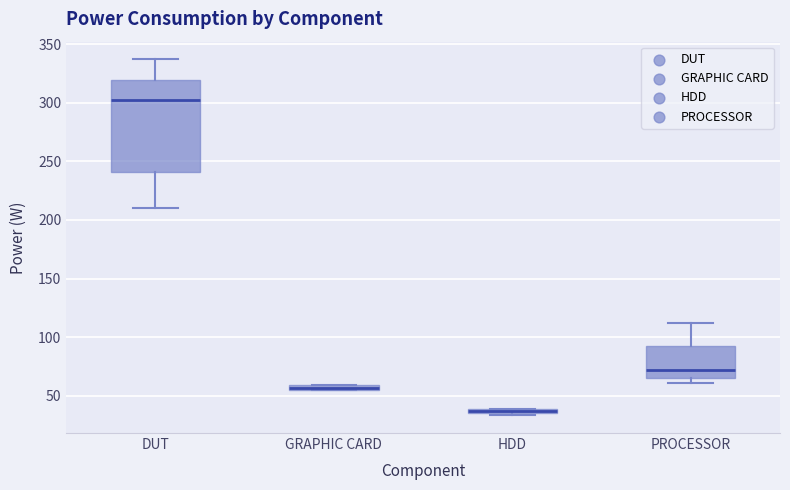

Which box has the highest median line?

DUT